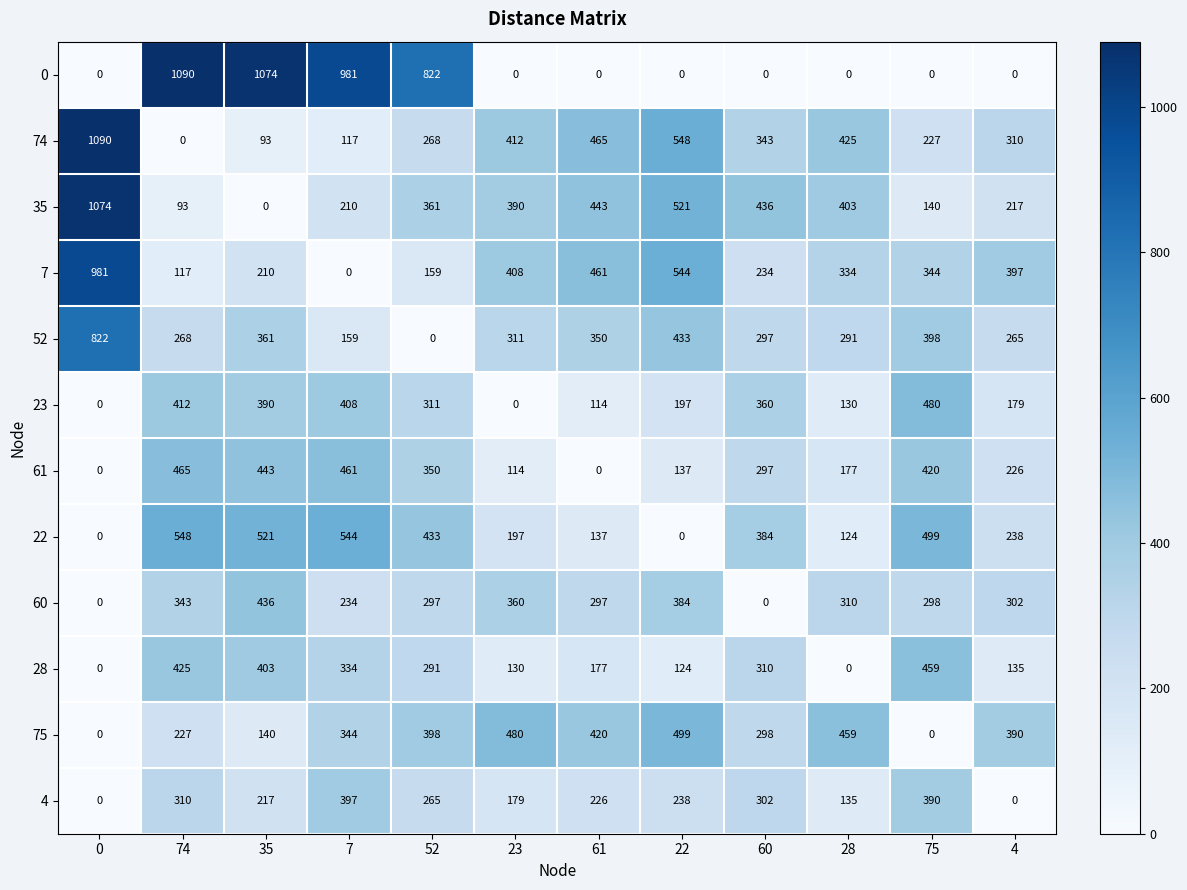

The 74 series shows 310 at 4. True or false?

True